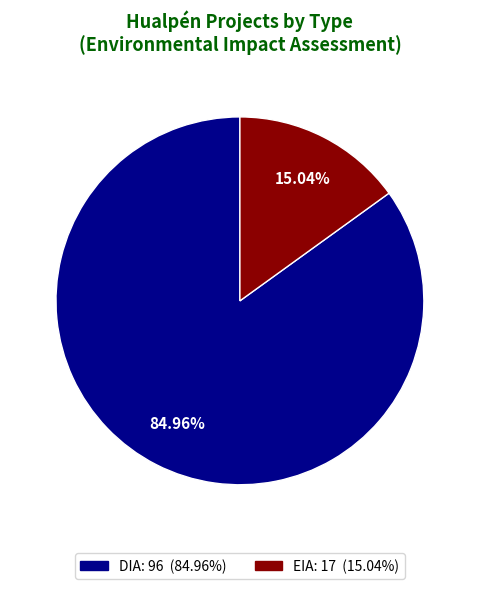

To the nearest percent, what is the average slice percentage?

50%